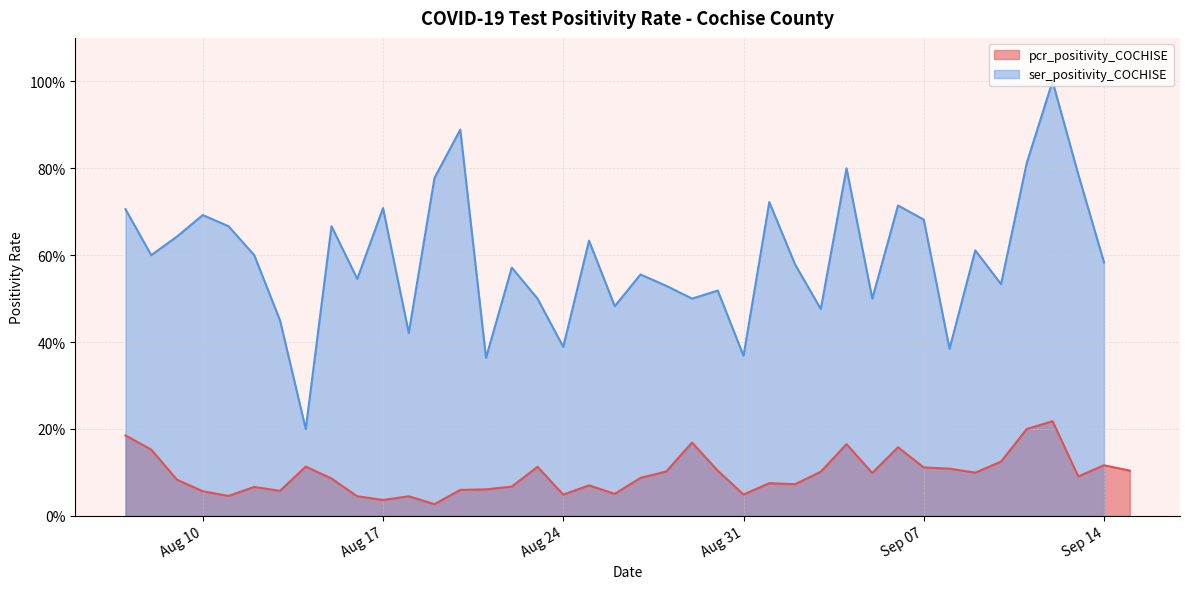

How many values are between 0 and 1?

40